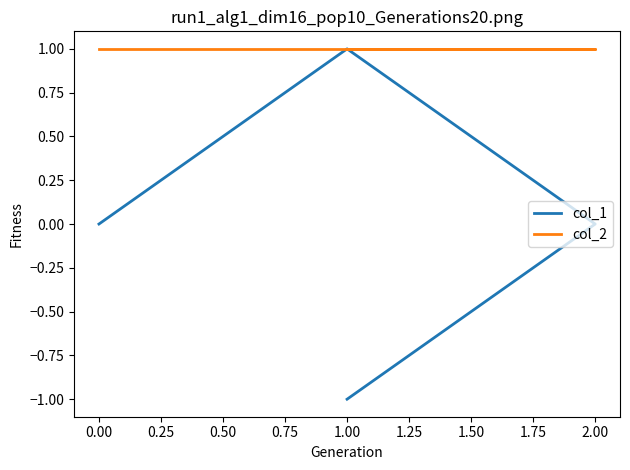

True or false: col_2 and col_1 intersect in this chart.

False